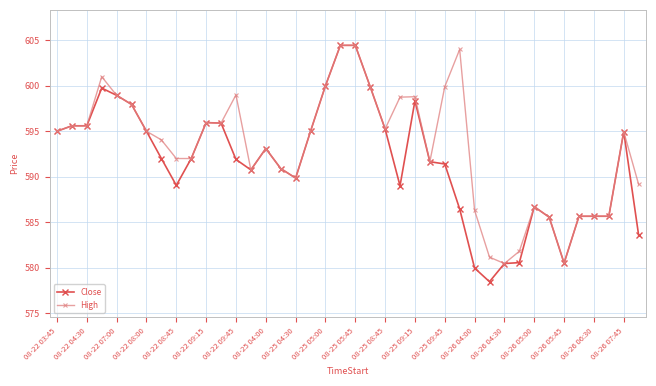

What is the value of the Close point at the 11th from the left?

596.0